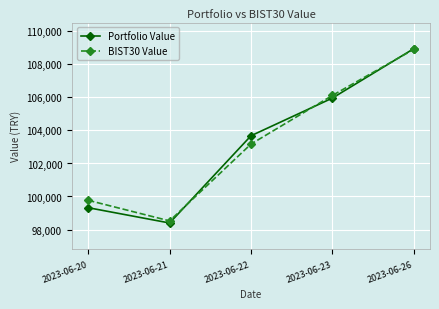

What is the difference between the maximum and minimum values in the Portfolio Value series?

10559.1